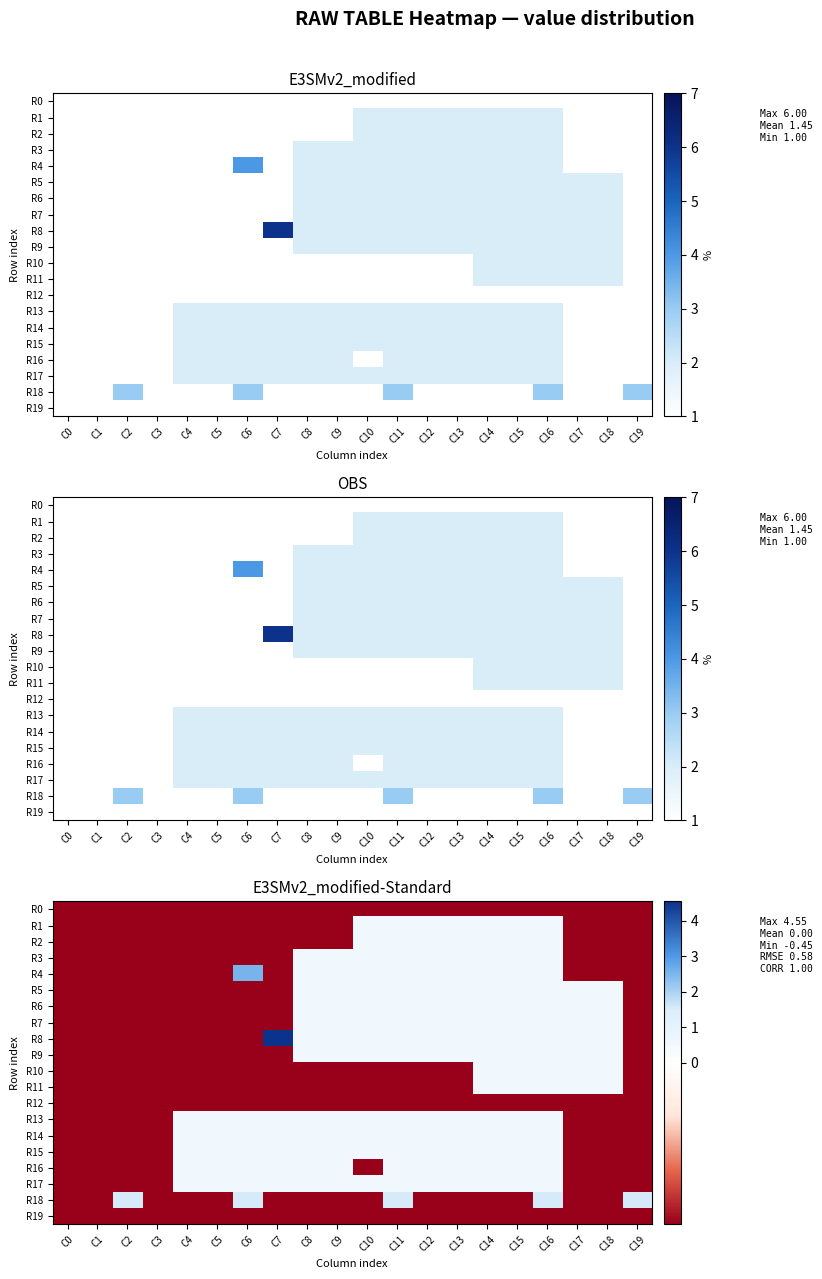

What value does the R7 series have at C6?

-0.4